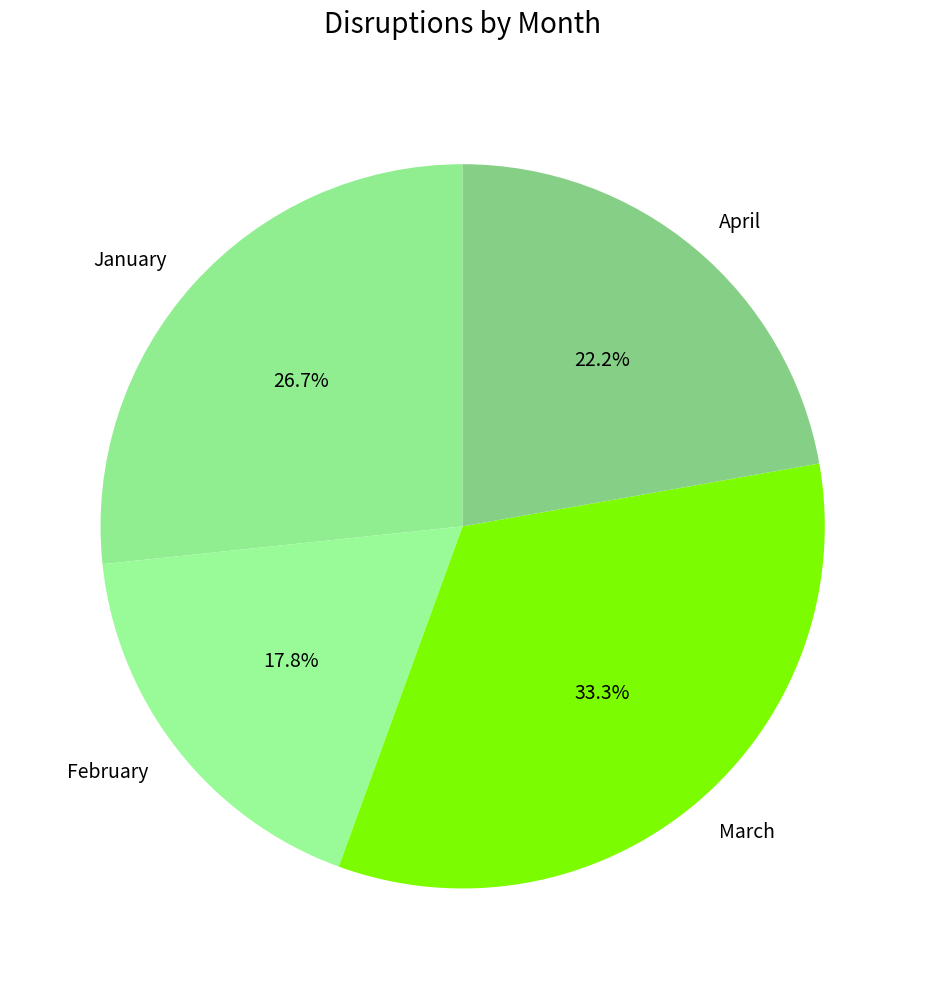

Does January represent more than half of the total?

No